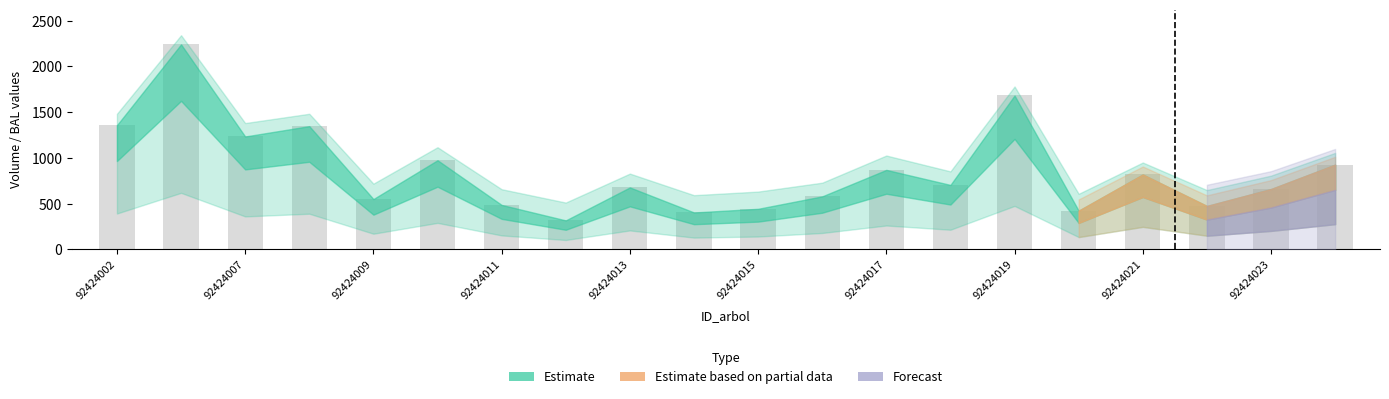

What is the average value?

858.5